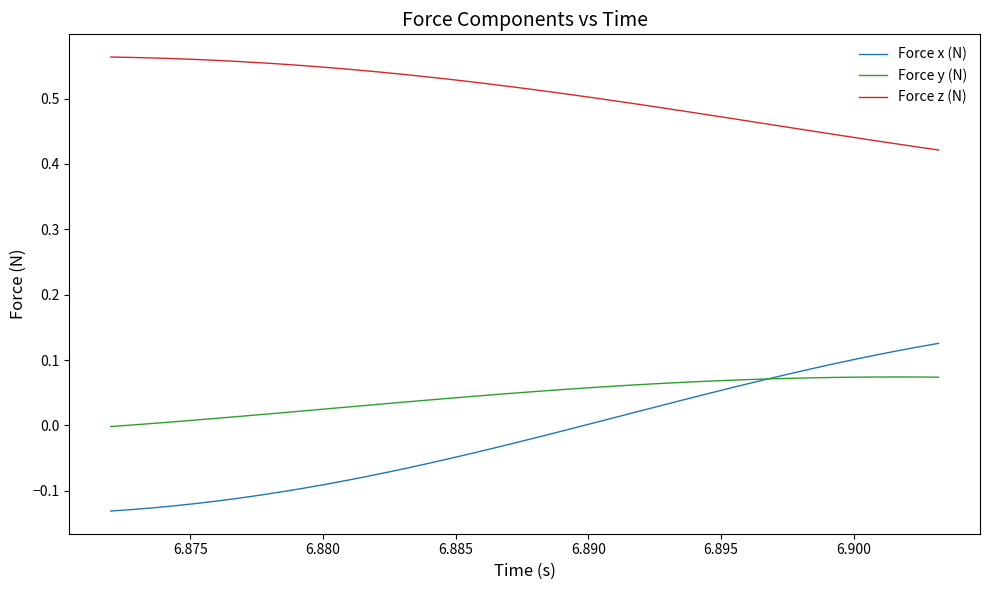

Rank the series by their maximum value, from lowest to highest.

Force y (N), Force x (N), Force z (N)